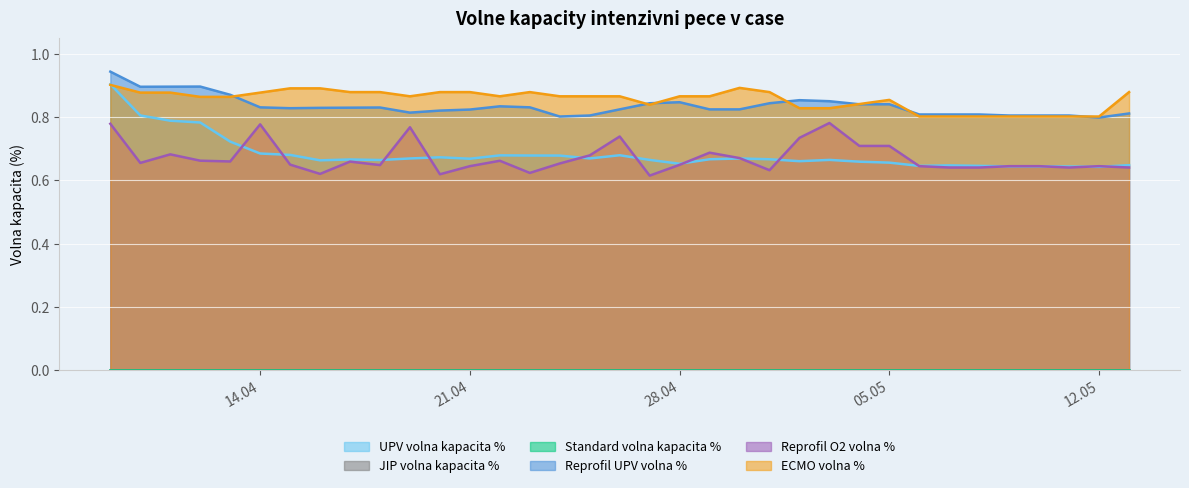

Count the Reprofil O2 volna % values in the range 0 to 1.

35